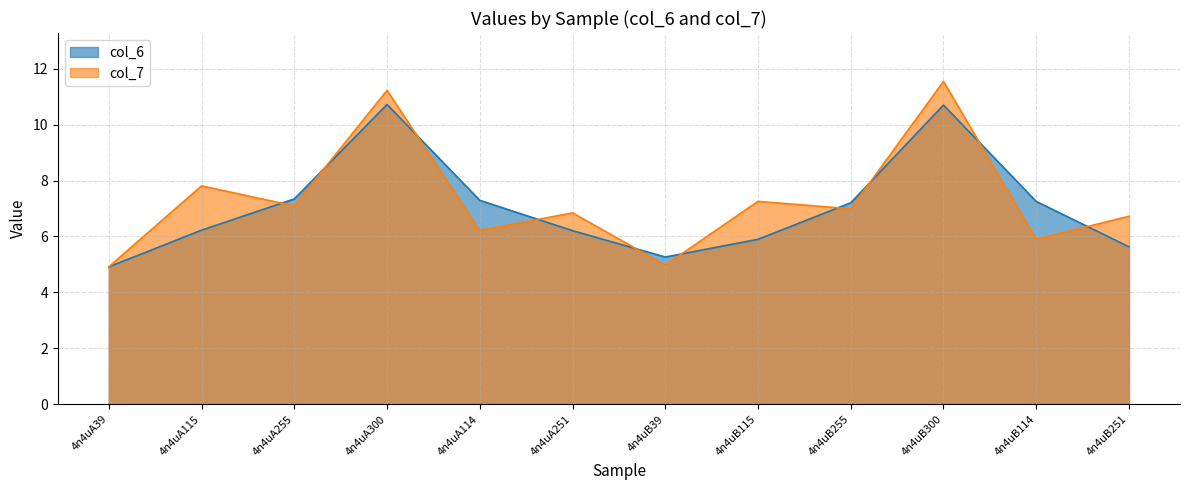

Rank the series by their maximum value, from highest to lowest.

col_7, col_6